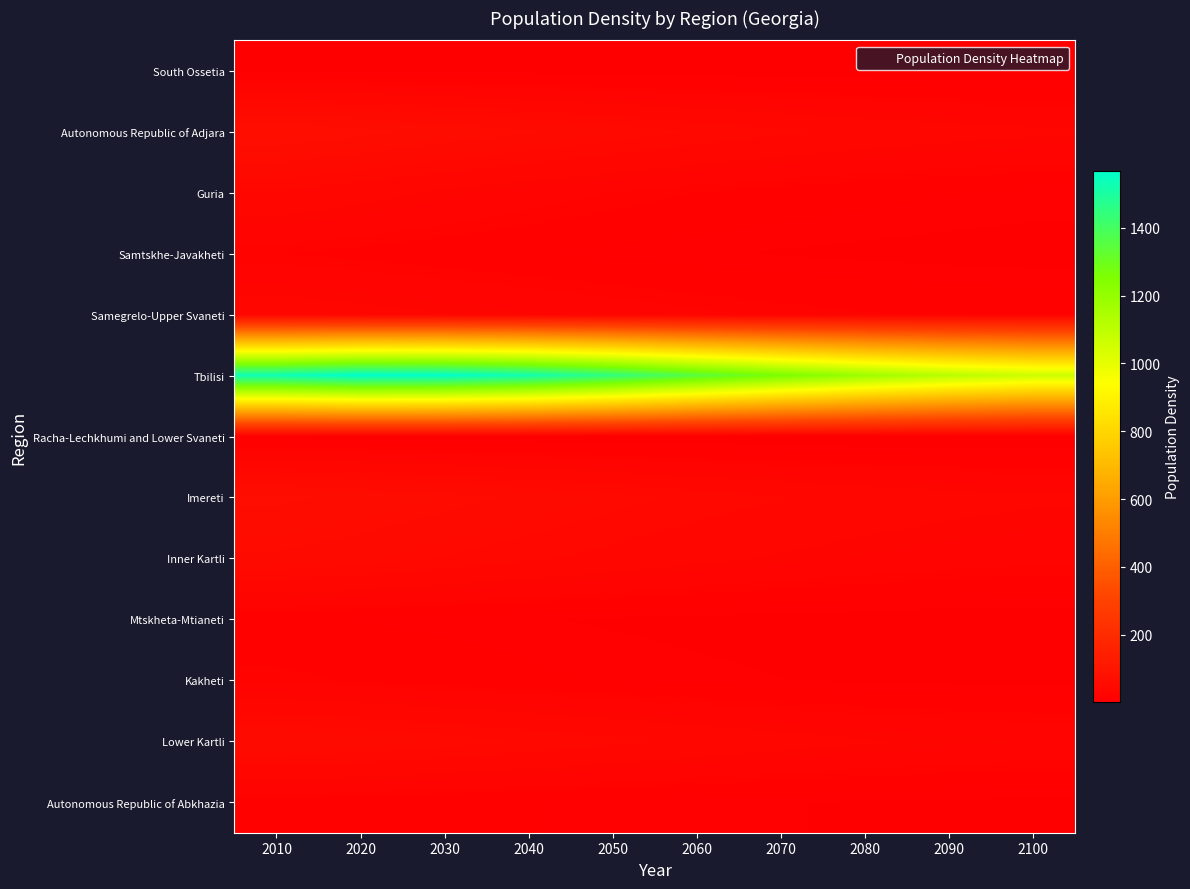

At how many categories does at least one series exceed 642?

10